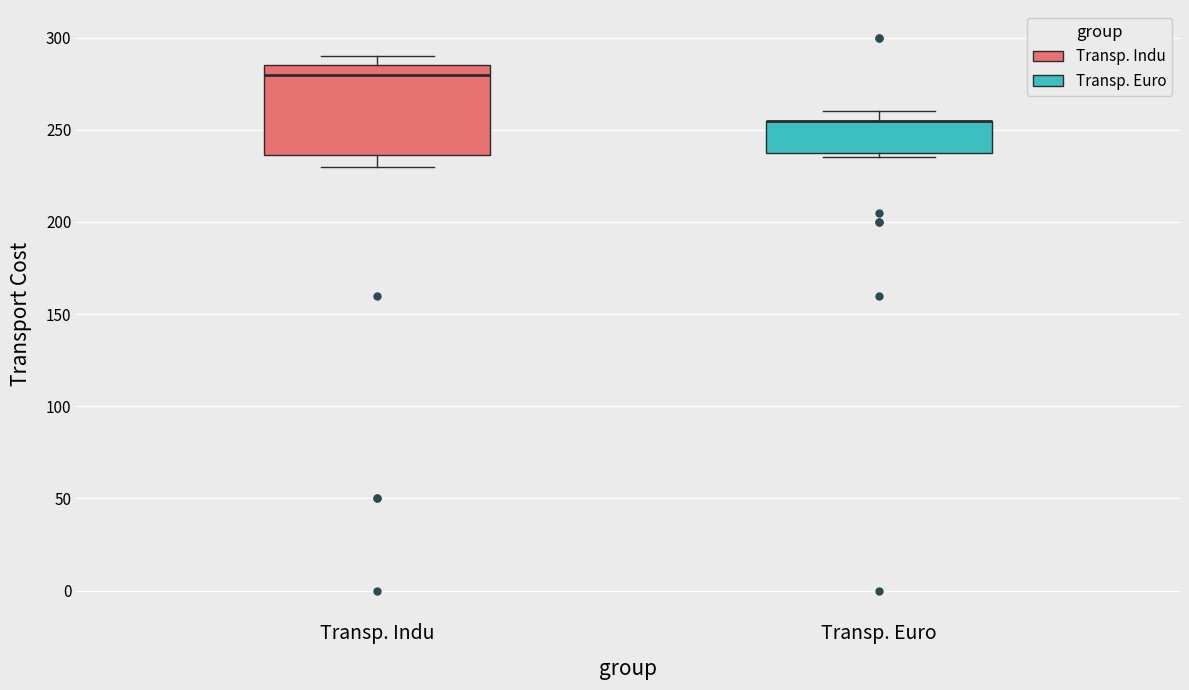

Reading left to right, transcribe this box plot: for each box, give where its median line is, the range the box spans, and where its two whiskers end, as read against the y-axis. The values are not printed on the chart, so give them approximately, as read against the axis.

Transp. Indu: median 280, box 235 to 285, whiskers 230 to 290
Transp. Euro: median 255 (drawn on the box's upper edge), box 240 to 255, whiskers 235 to 260